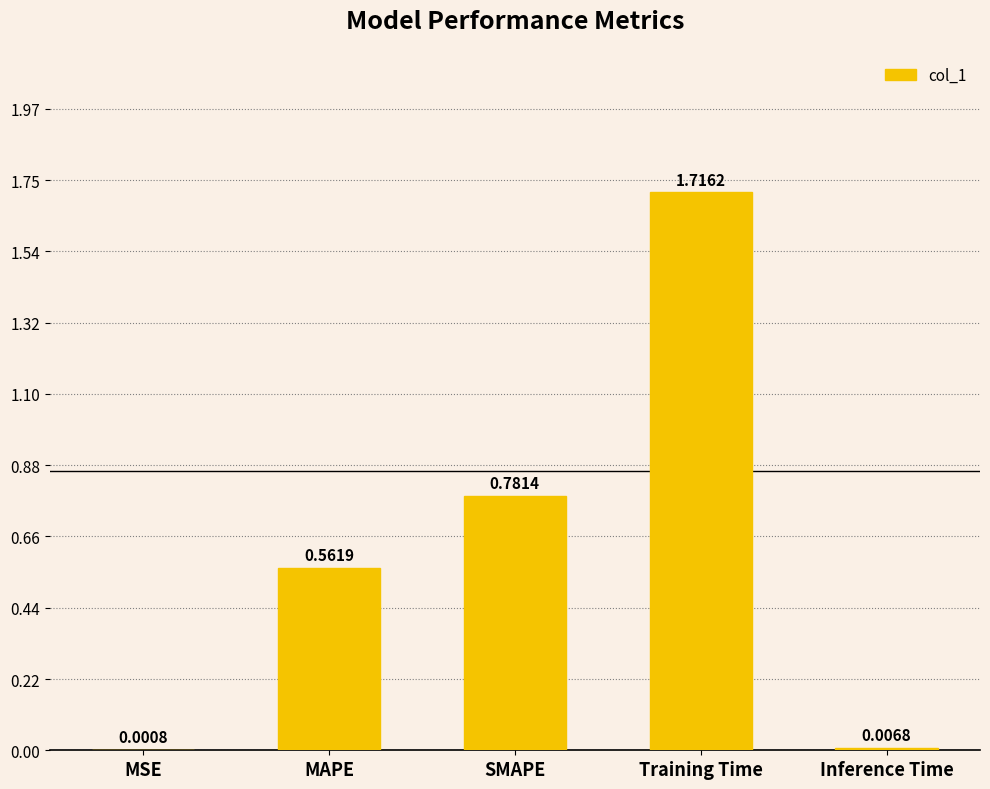

How many series are shown in this chart?

1